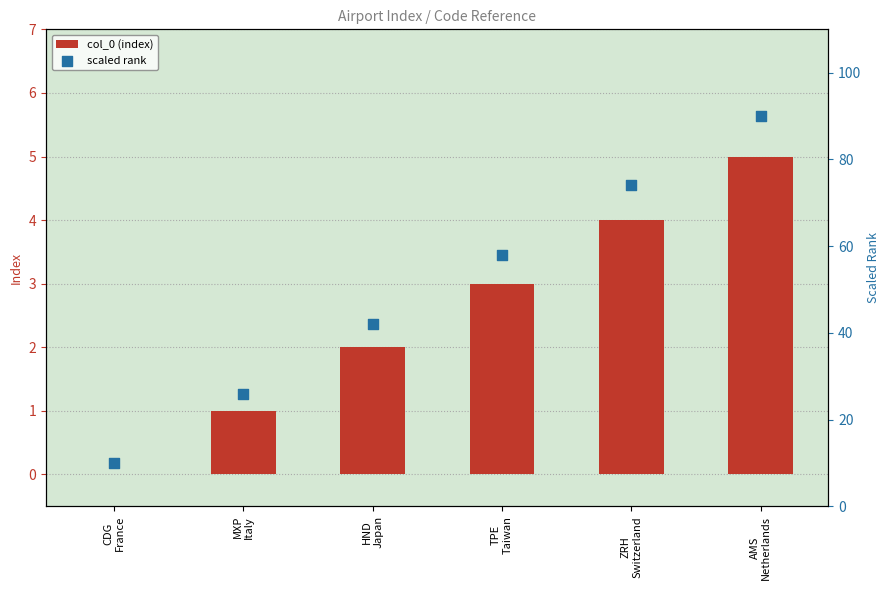

Which series contains the highest Y value?

scaled rank